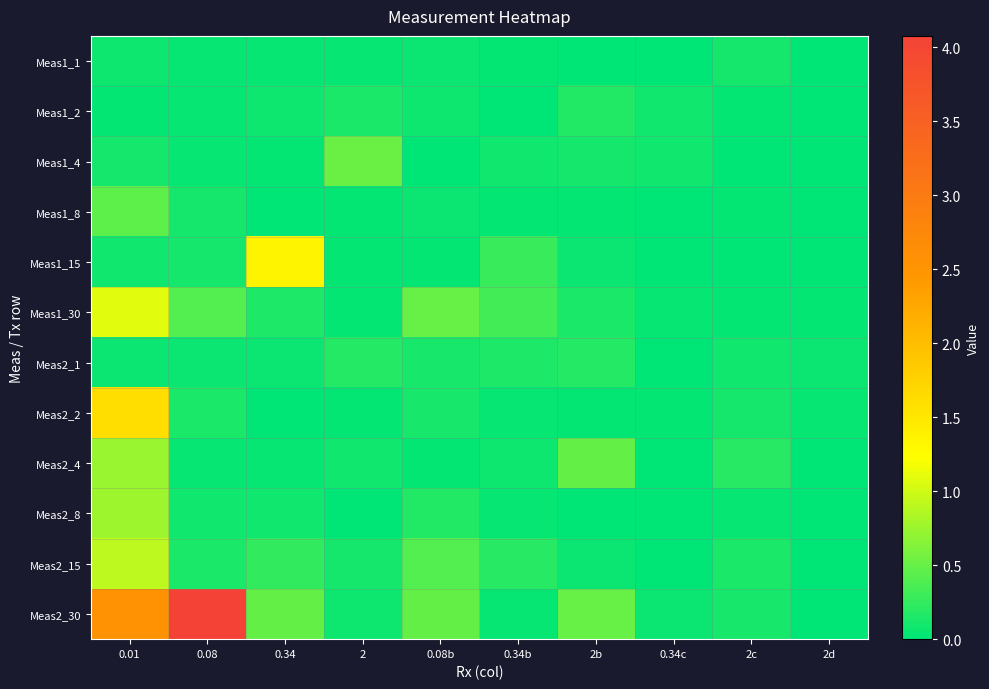

Reading left to right, transcribe all the data shown in this chart.

Meas1_1: 0.01=0.1	0.08=0.0	0.34=0.0	2=0.0	0.08b=0.1	0.34b=0.0	2b=0.0	0.34c=0.0	2c=0.1	2d=0.0
Meas1_2: 0.01=0.0	0.08=0.0	0.34=0.1	2=0.1	0.08b=0.1	0.34b=0.0	2b=0.2	0.34c=0.1	2c=0.0	2d=0.0
Meas1_4: 0.01=0.1	0.08=0.0	0.34=0.0	2=0.5	0.08b=0.0	0.34b=0.1	2b=0.1	0.34c=0.1	2c=0.0	2d=0.0
Meas1_8: 0.01=0.5	0.08=0.1	0.34=0.0	2=0.0	0.08b=0.1	0.34b=0.0	2b=0.0	0.34c=0.0	2c=0.0	2d=0.0
Meas1_15: 0.01=0.1	0.08=0.1	0.34=1.3	2=0.0	0.08b=0.0	0.34b=0.3	2b=0.1	0.34c=0.0	2c=0.0	2d=0.0
Meas1_30: 0.01=1.1	0.08=0.4	0.34=0.1	2=0.0	0.08b=0.5	0.34b=0.3	2b=0.1	0.34c=0.0	2c=0.0	2d=0.0
Meas2_1: 0.01=0.1	0.08=0.1	0.34=0.0	2=0.2	0.08b=0.1	0.34b=0.2	2b=0.2	0.34c=0.0	2c=0.1	2d=0.1
Meas2_2: 0.01=1.6	0.08=0.1	0.34=0.0	2=0.0	0.08b=0.1	0.34b=0.0	2b=0.0	0.34c=0.0	2c=0.1	2d=0.0
Meas2_4: 0.01=0.7	0.08=0.0	0.34=0.0	2=0.1	0.08b=0.0	0.34b=0.1	2b=0.5	0.34c=0.0	2c=0.2	2d=0.0
Meas2_8: 0.01=0.8	0.08=0.1	0.34=0.1	2=0.0	0.08b=0.2	0.34b=0.0	2b=0.0	0.34c=0.0	2c=0.0	2d=0.0
Meas2_15: 0.01=0.9	0.08=0.1	0.34=0.3	2=0.1	0.08b=0.4	0.34b=0.2	2b=0.1	0.34c=0.0	2c=0.1	2d=0.0
Meas2_30: 0.01=2.6	0.08=4.1	0.34=0.5	2=0.1	0.08b=0.5	0.34b=0.0	2b=0.5	0.34c=0.1	2c=0.1	2d=0.0